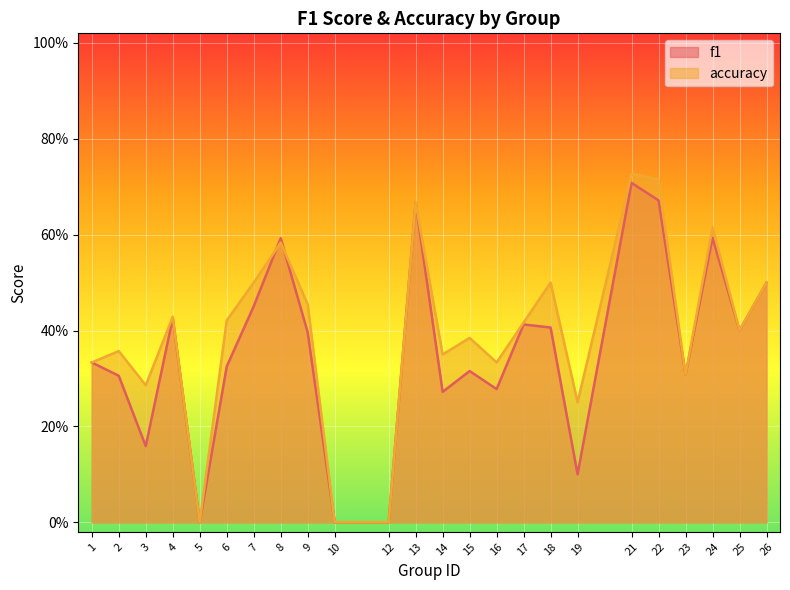

At how many categories does at least one series exceed 0?

21